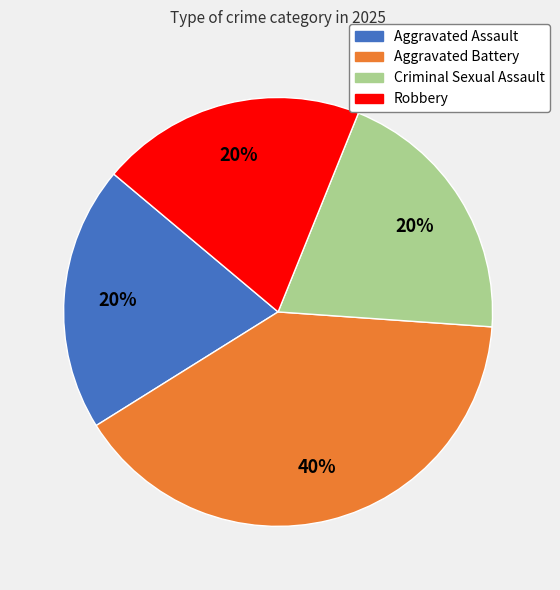

To the nearest percent, what is the difference between the Aggravated Assault and Aggravated Battery slice percentages?

20%